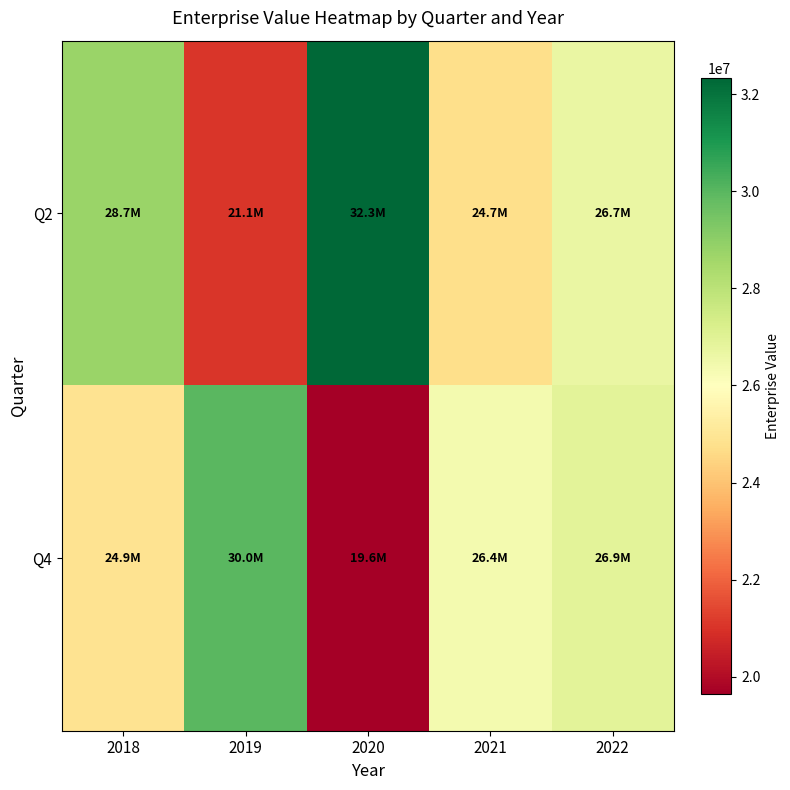

Between 2018 and 2021, which series saw the biggest shift?

Q2